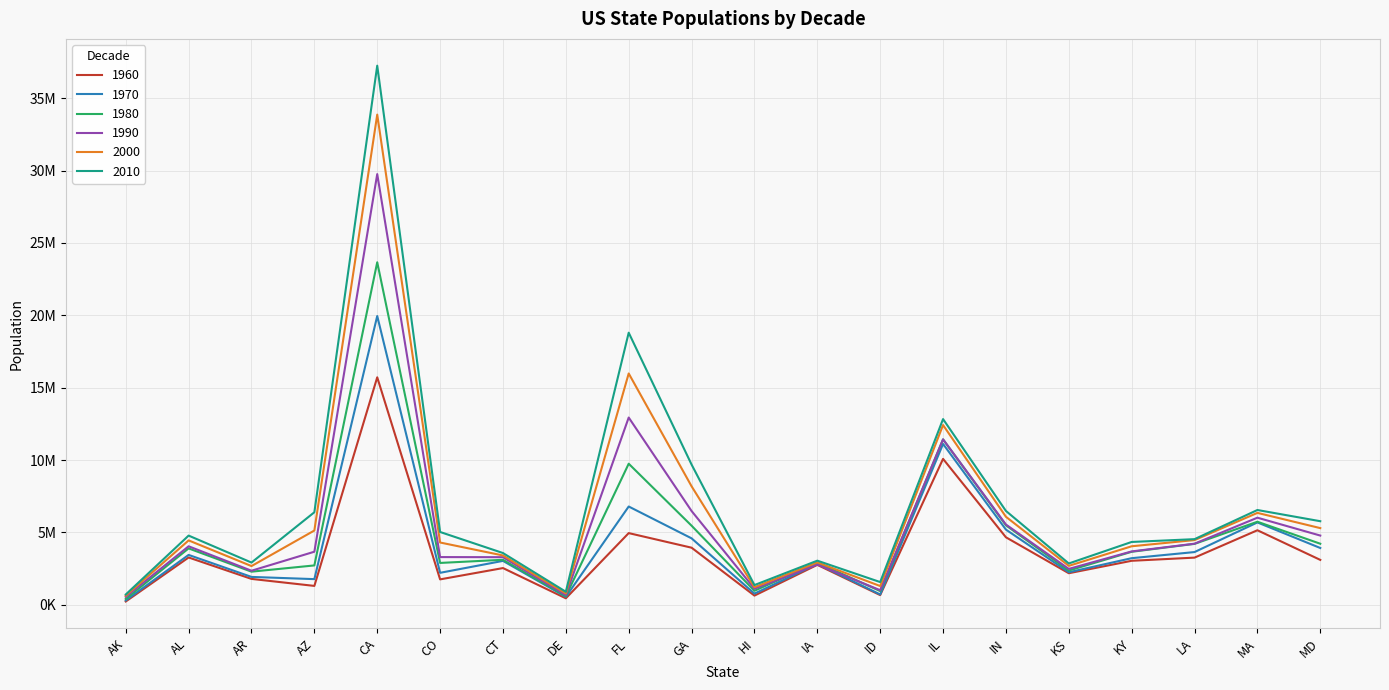

Rank the series at ID from lowest to highest value.

1960, 1970, 1980, 1990, 2000, 2010